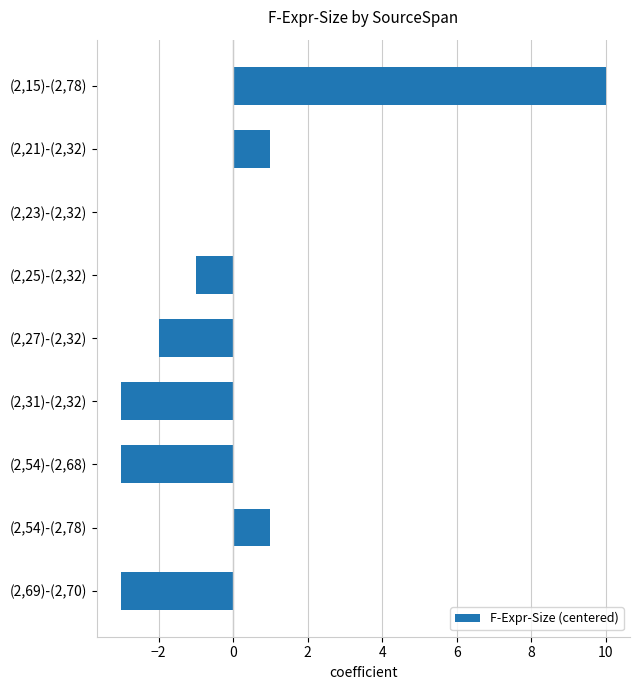

The chart shows a value of 7 at (2,23)-(2,32). True or false?

False